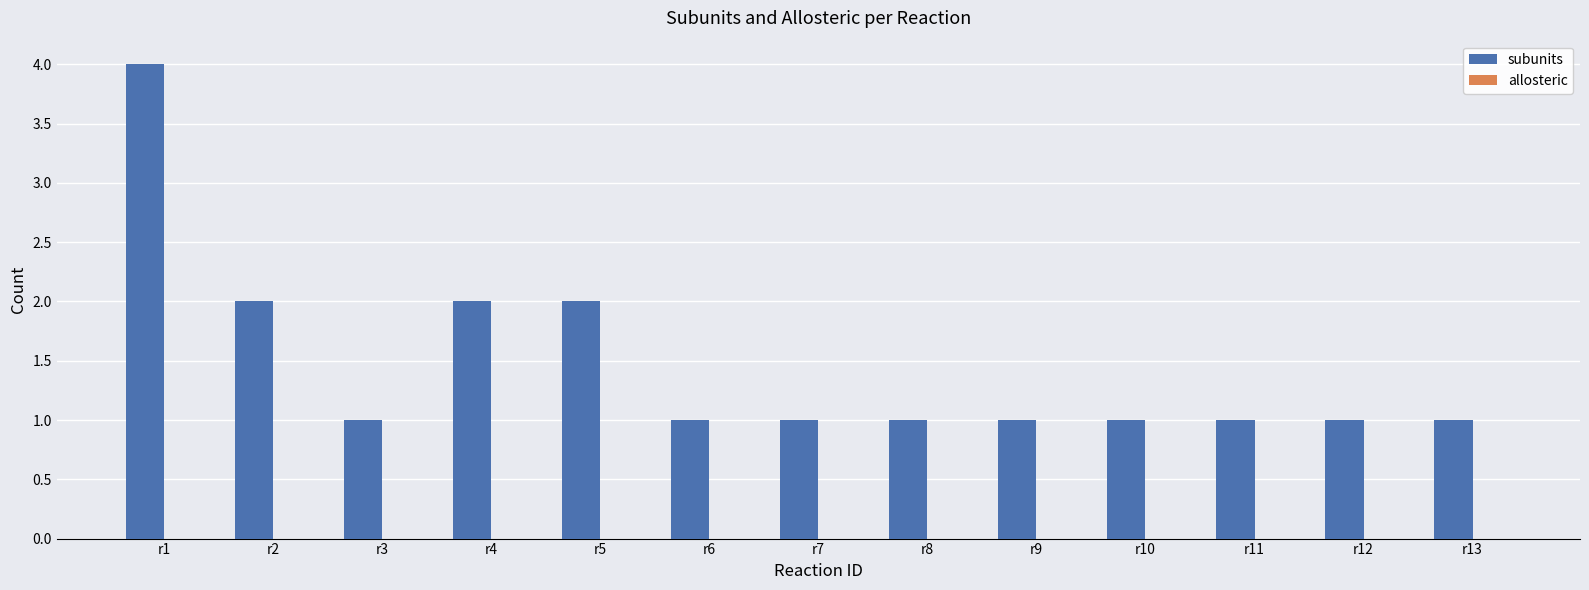

What is the value of the 11th bar from the left?

1